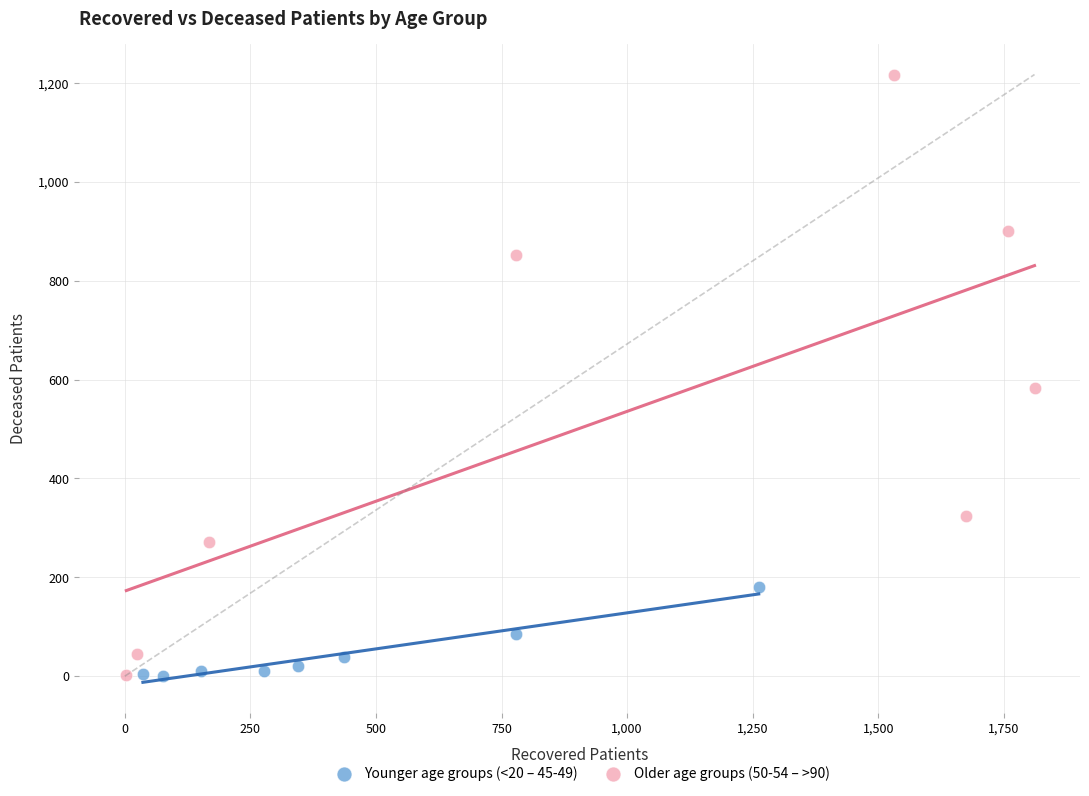

Which series has the widest spread of Y values?

Older age groups (50-54 – >90)